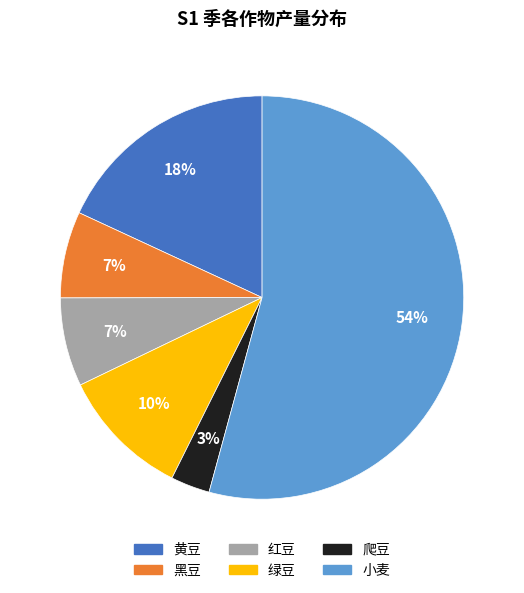

Which has a higher value, 小麦 or 黑豆?

小麦